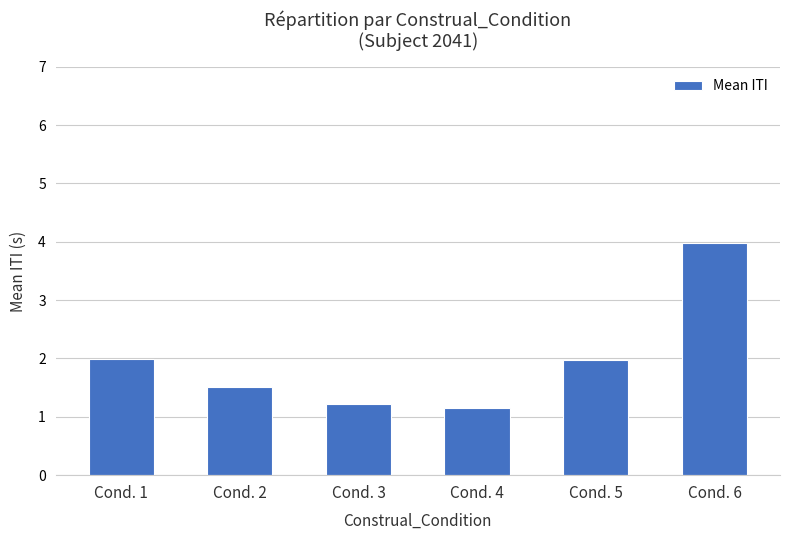

Is it true that the value at Cond. 4 is 1.2?

True